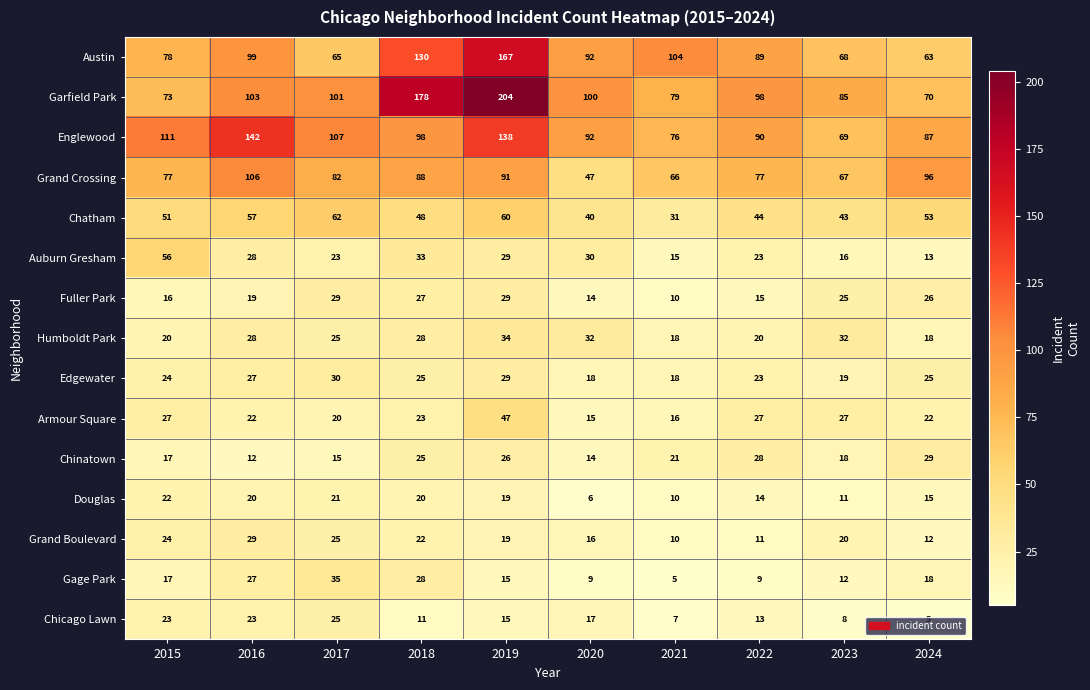

What is the greatest value displayed?

204